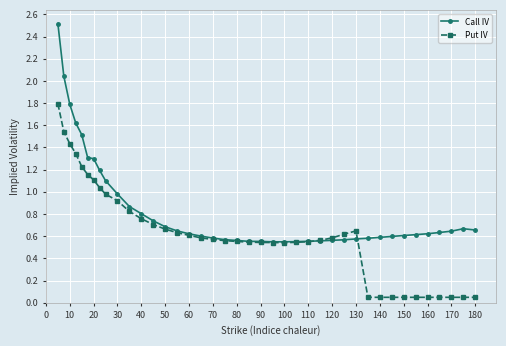

What is the maximum value shown in the chart?

2.5